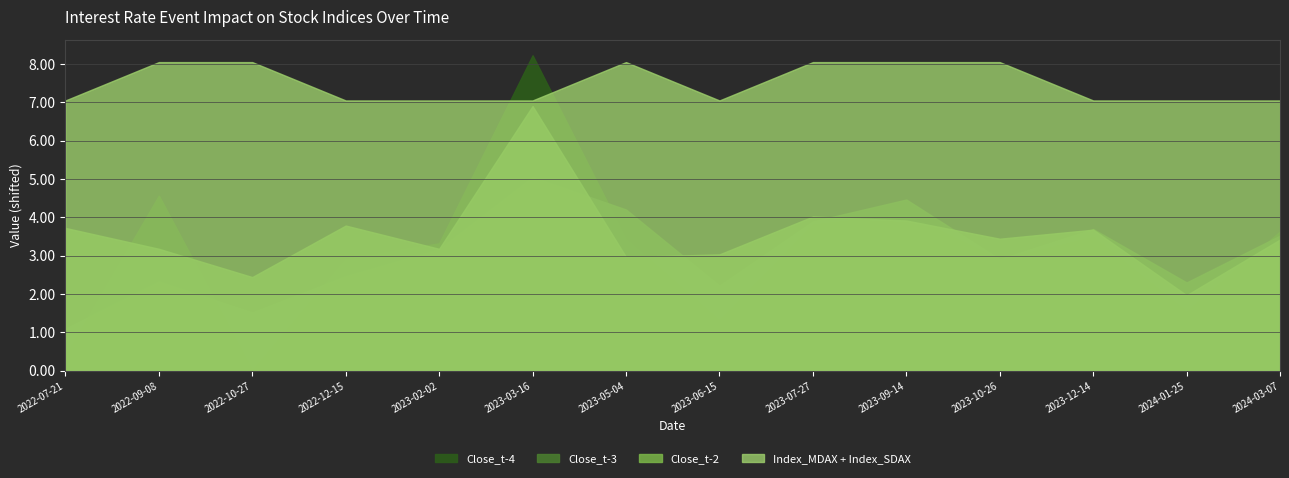

How many values in Close_t-4 are above zero?

5